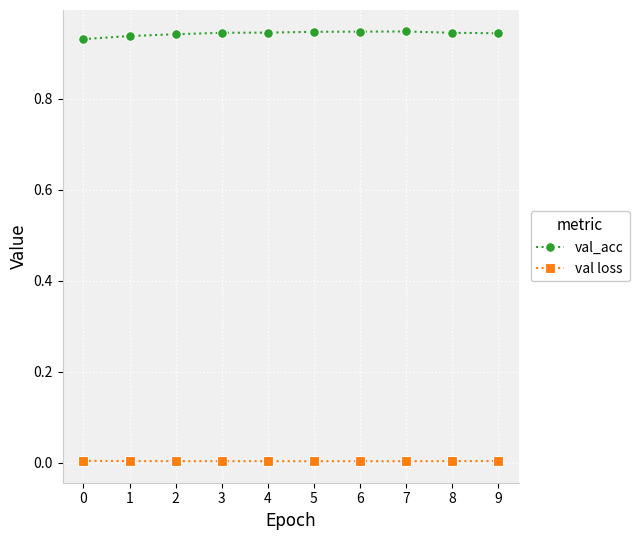

True or false: val loss has a value of 0.0 at 1.

True